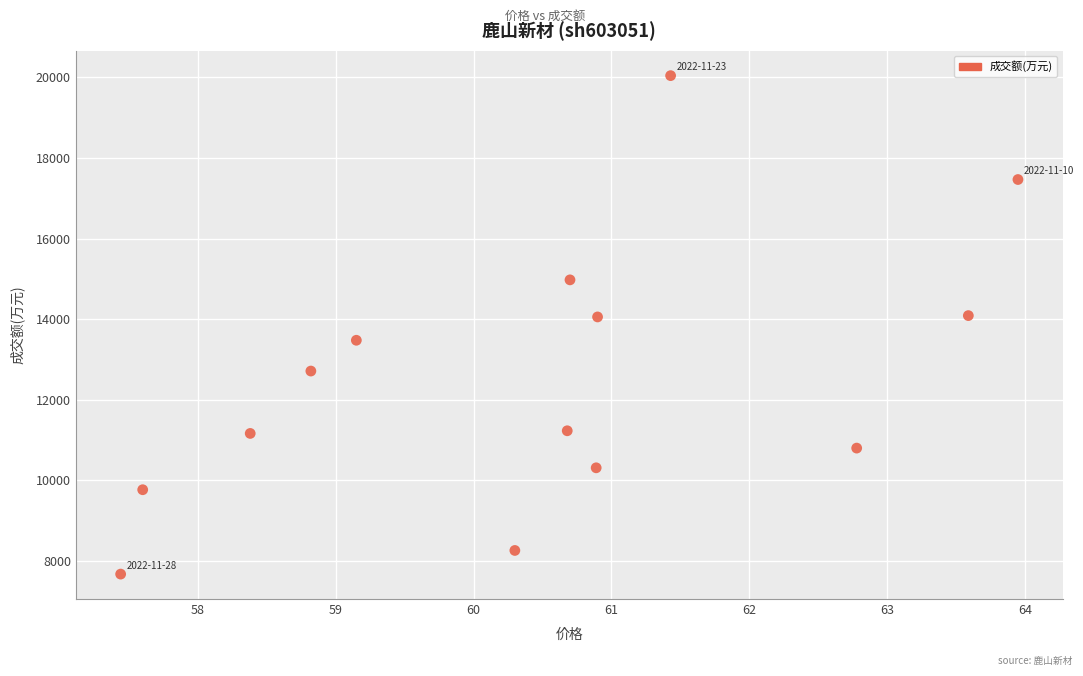

What is the range of Y values (max minus min)?

12370